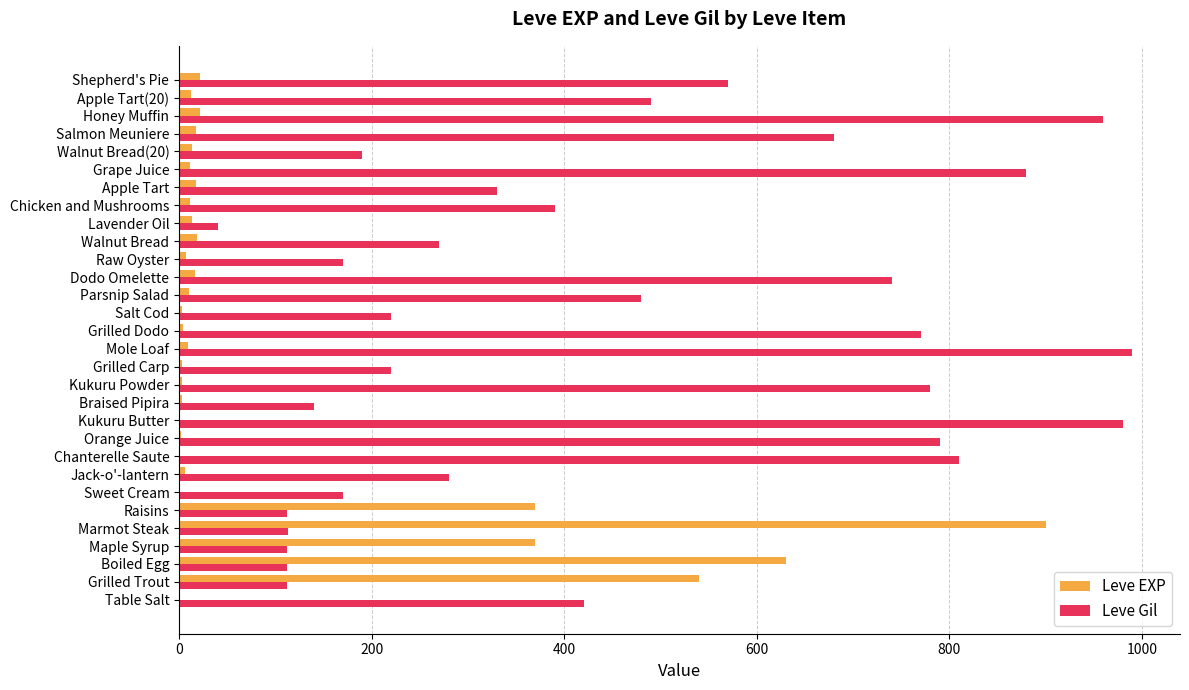

The value of Leve Gil at Maple Syrup is 112. True or false?

True